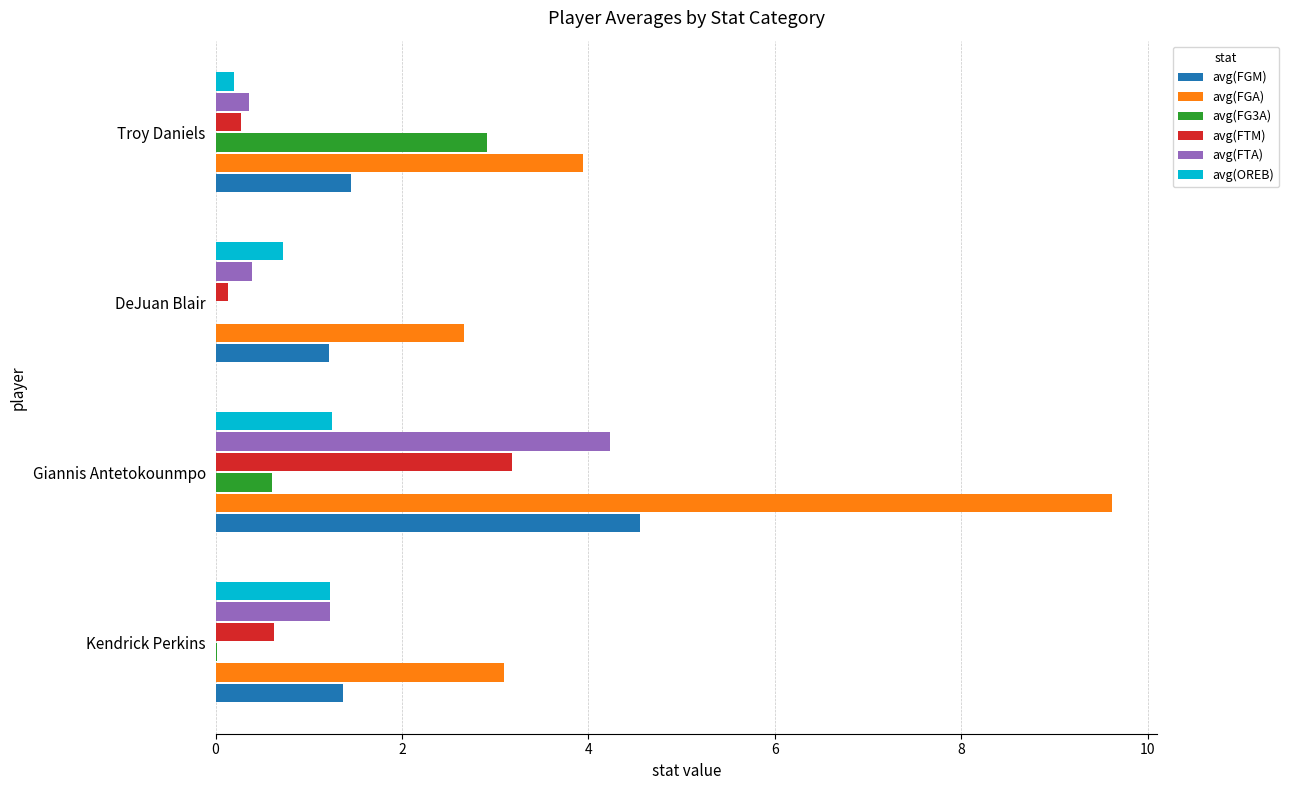

The value of avg(FG3A) at Troy Daniels is 2.9. True or false?

True